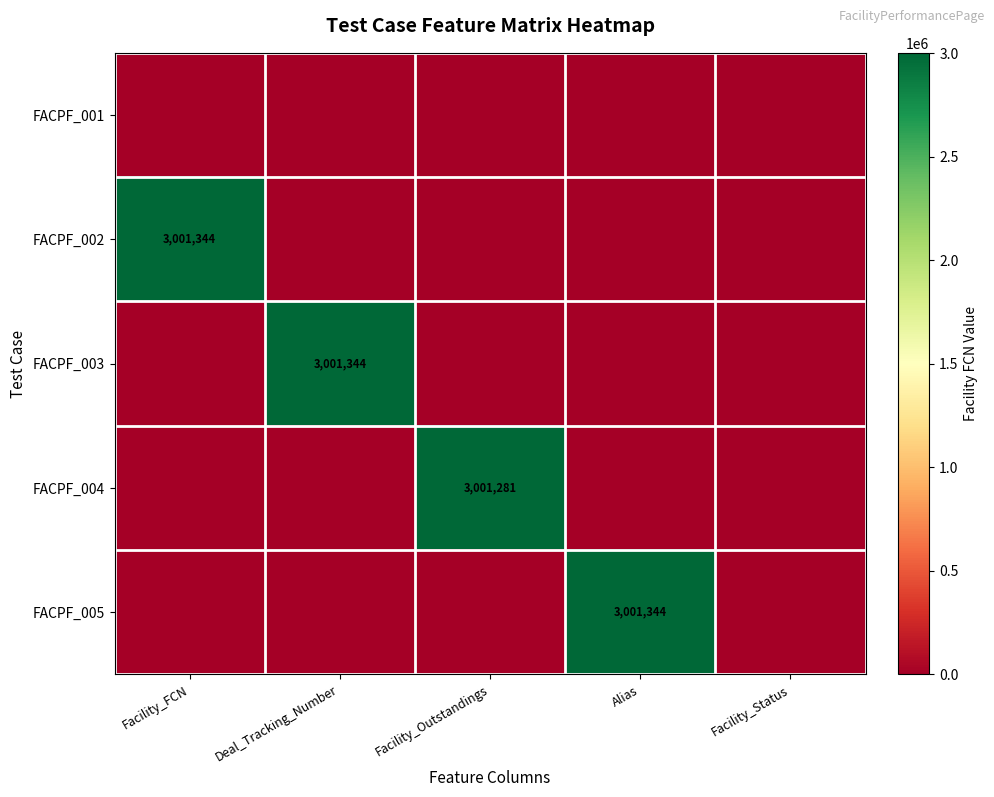

At which category is the sum across all series the highest?

Facility_FCN